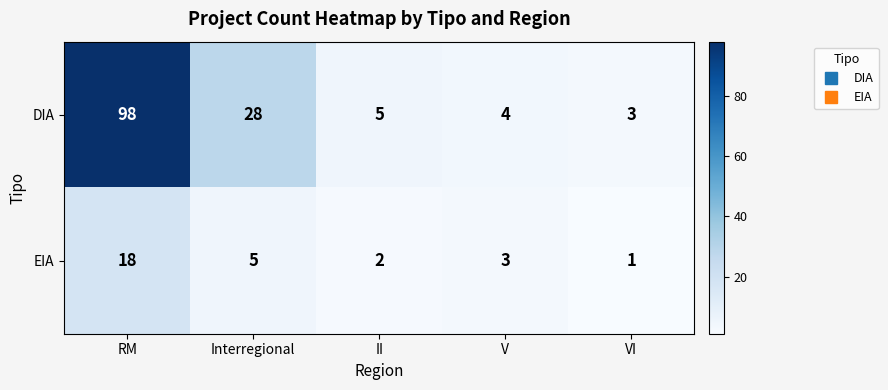

Which category has the highest value across all series?

RM